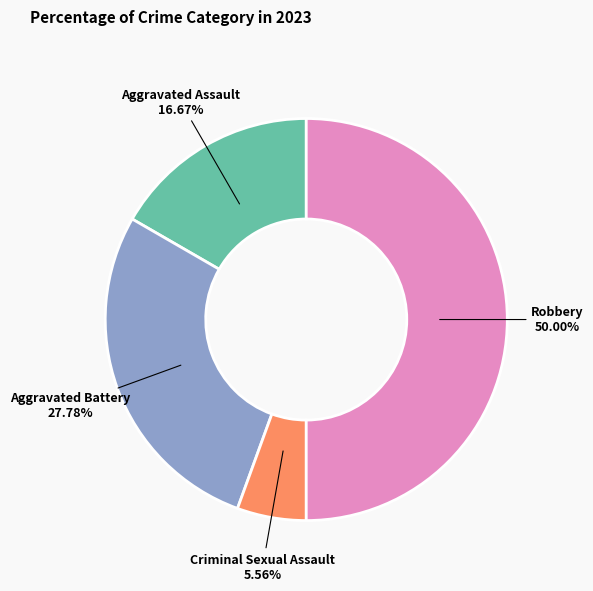

Rank the categories by value from lowest to highest.

Criminal Sexual Assault, Aggravated Assault, Aggravated Battery, Robbery